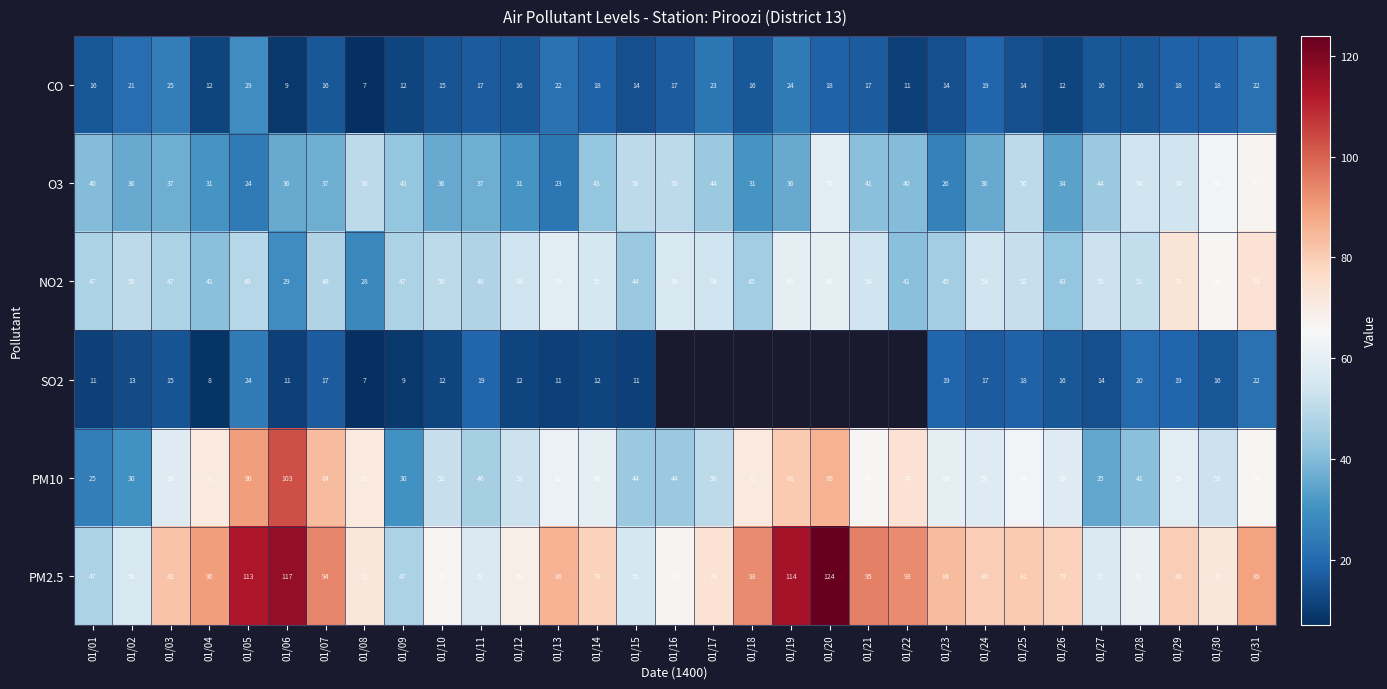

Is it true that PM2.5 equals 40.7 at 01/12?

False